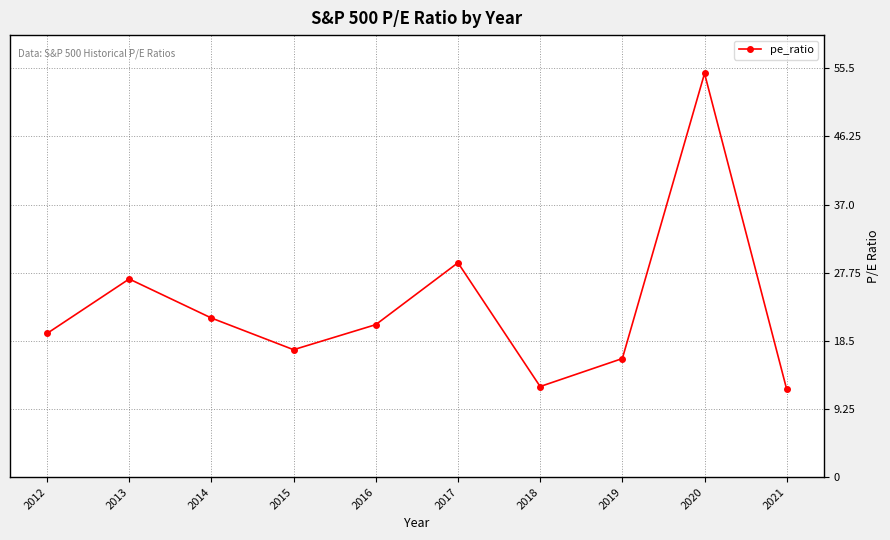

What is the difference between the second highest and minimum values?

17.2